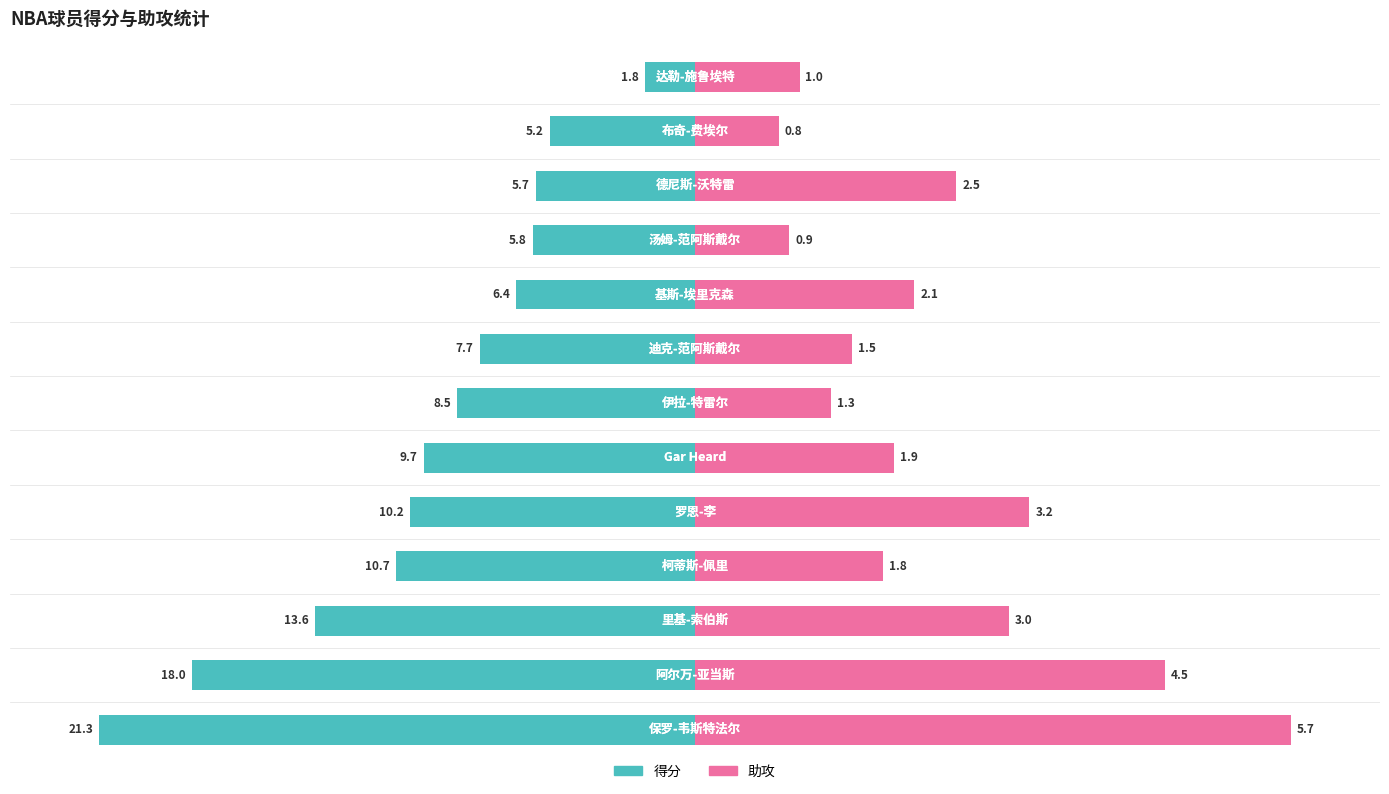

What is the difference between the highest and lowest values at 基斯-埃里克森?

4.3